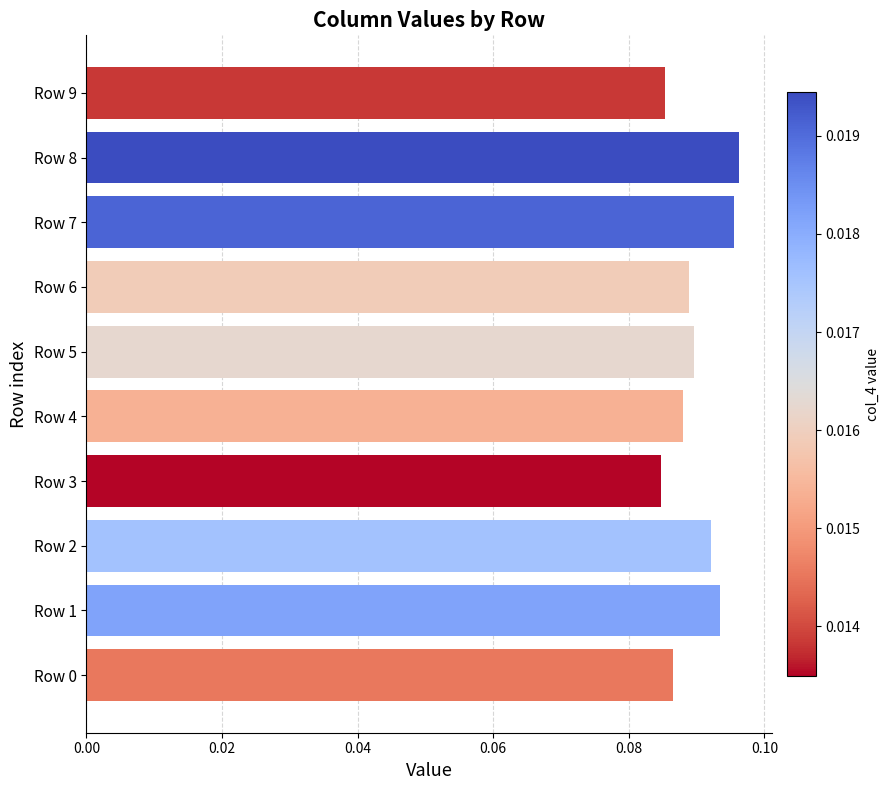

The chart shows a value of 0.0 at Row 4. True or false?

False